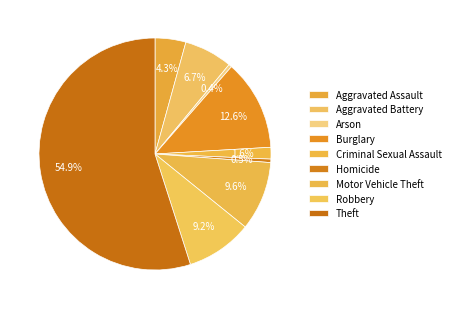

How much of the chart is everything except Criminal Sexual Assault?

98.4%